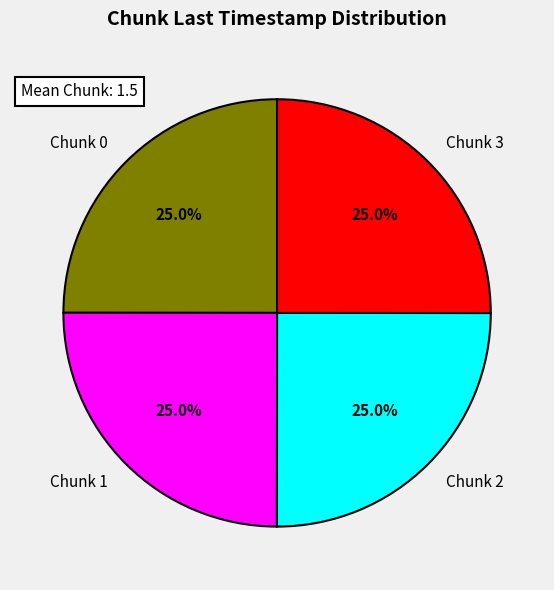

What is the ratio of the value at Chunk 0 to the value at Chunk 2?

1.0